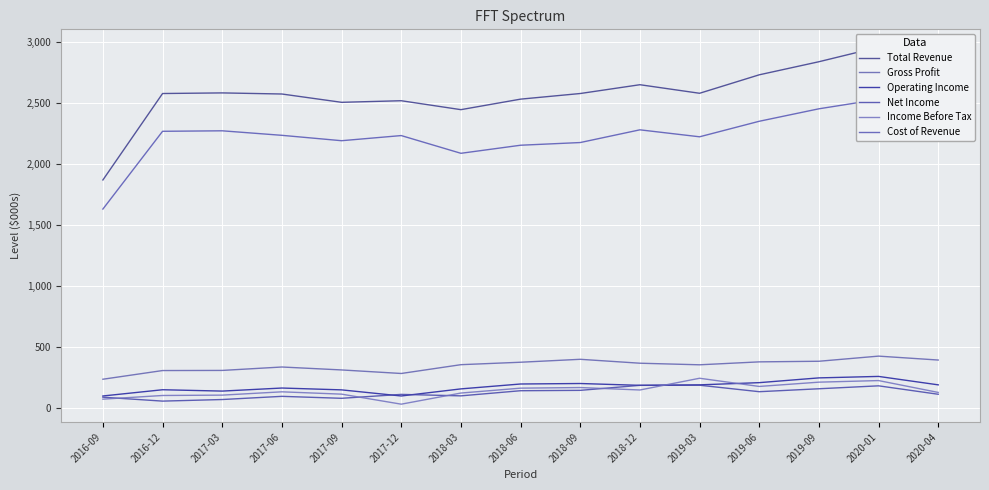

In Cost of Revenue, how many points are higher than both neighbors (excluding endpoints)?

4